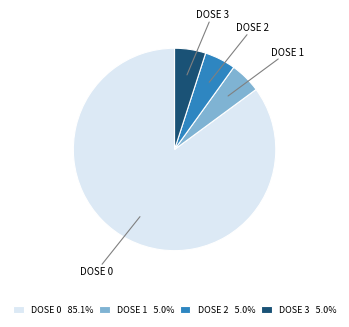

Does any single category account for the majority?

Yes